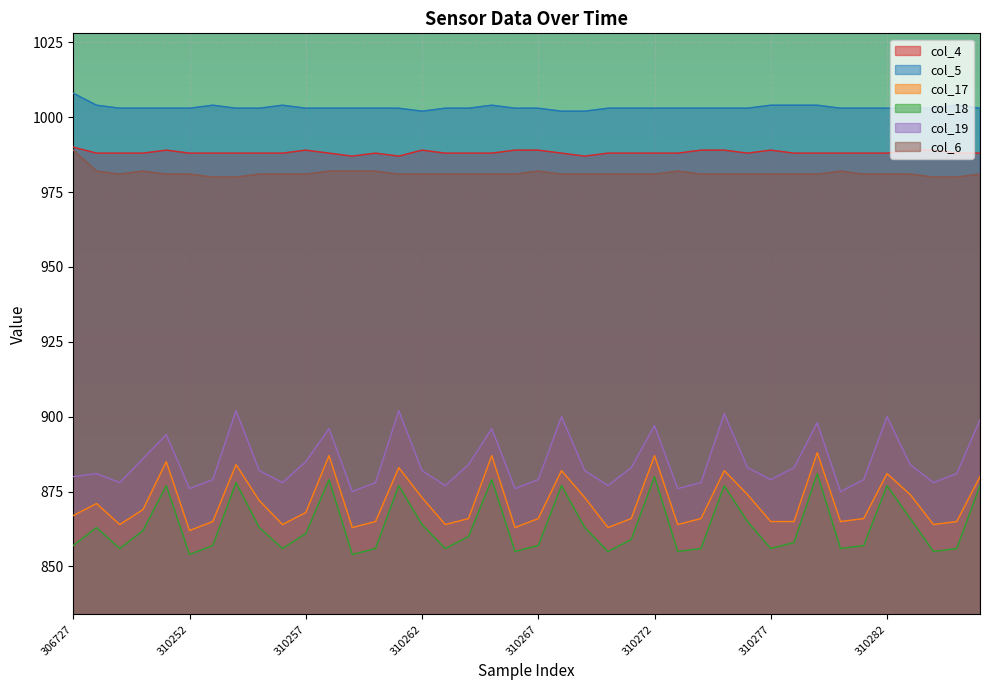

Where is col_5 nearest to the value 1005?

310248